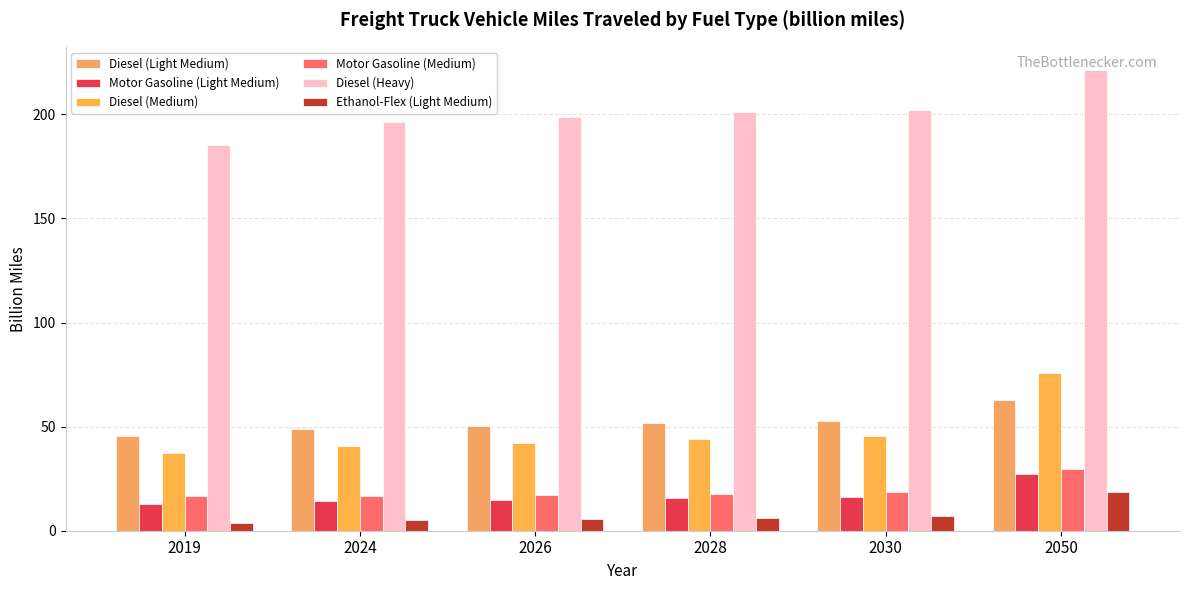

What is the maximum value shown in the chart?

221.4